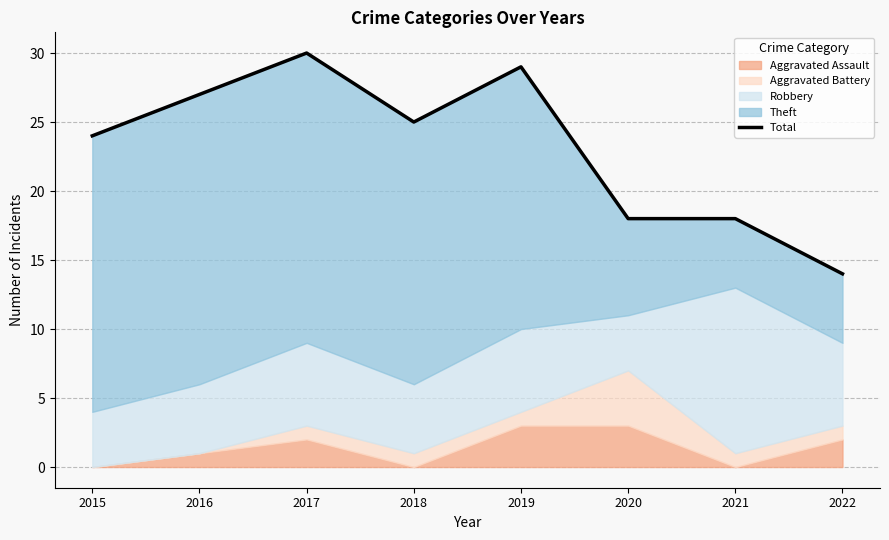

Reading left to right, list all the values displayed in this chart.

24	27	30	25	29	18	18	14